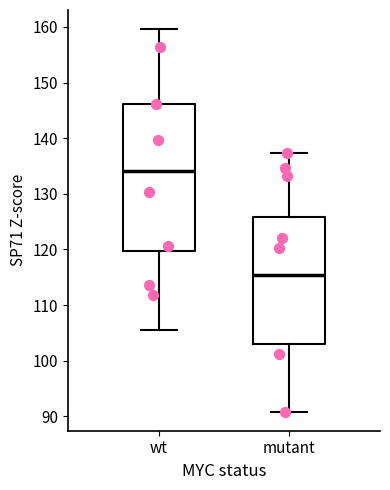

Reading left to right, transcribe this box plot: for each box, give where its median line is, the range the box spans, and where its two whiskers end, as read against the y-axis. The values are not printed on the chart, so give them approximately, as read against the axis.

wt: median 134, box 120 to 146, whiskers 106 to 160
mutant: median 115, box 103 to 126, whiskers 91 to 137